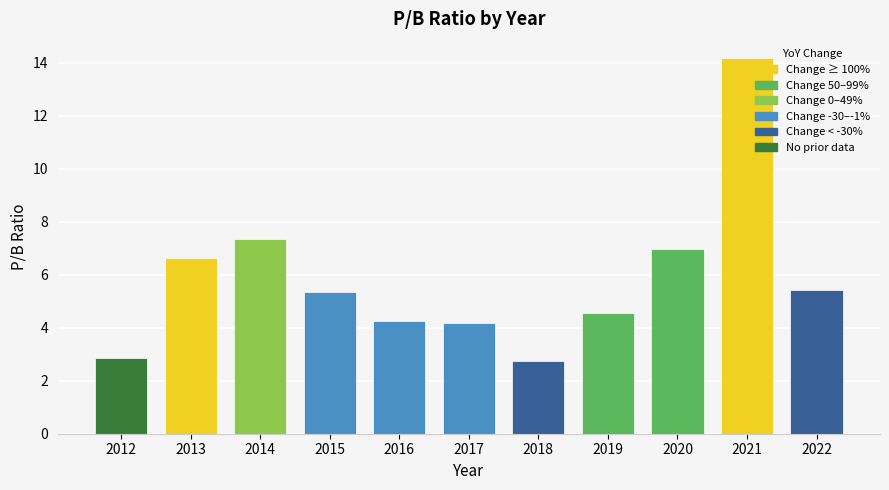

Between 2013 and 2017, which is larger?

2013